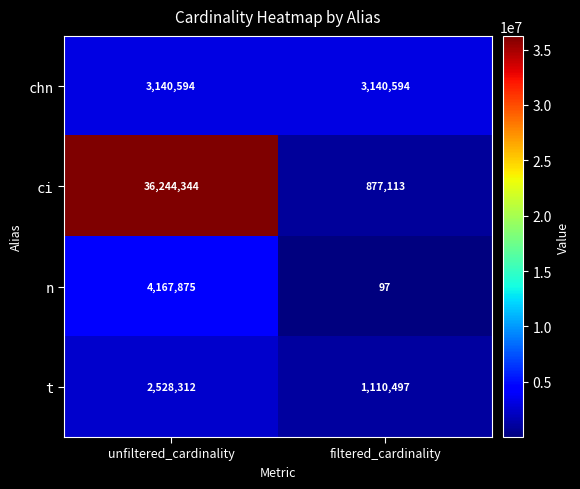

Which series changed the most between unfiltered_cardinality and filtered_cardinality?

ci